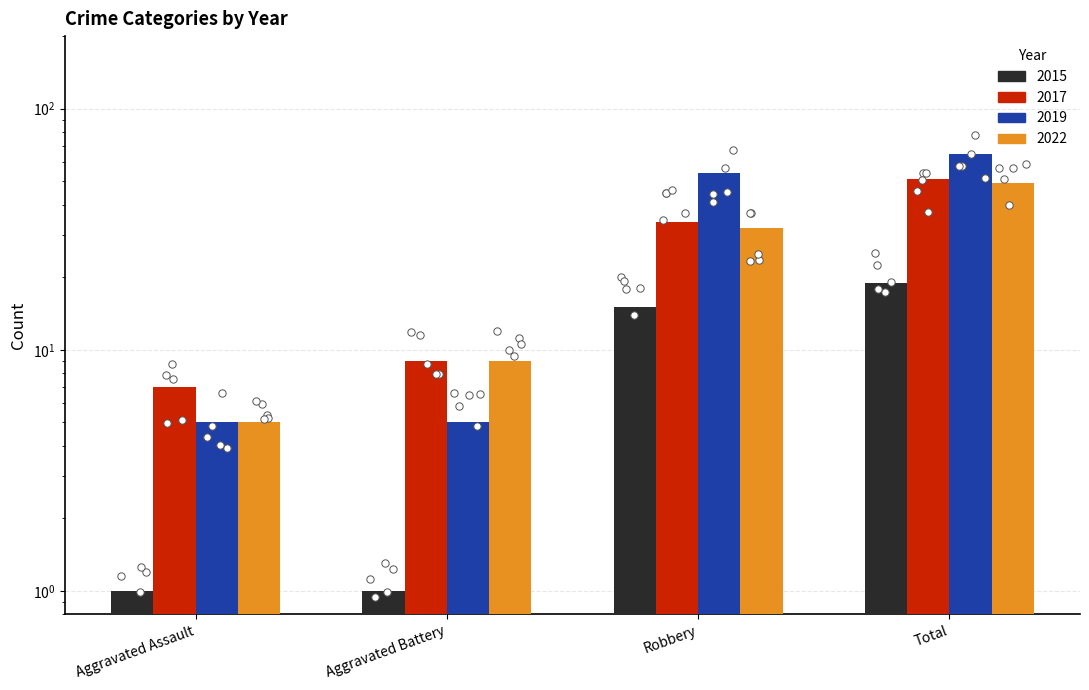

Which series contains the highest Y value?

2019